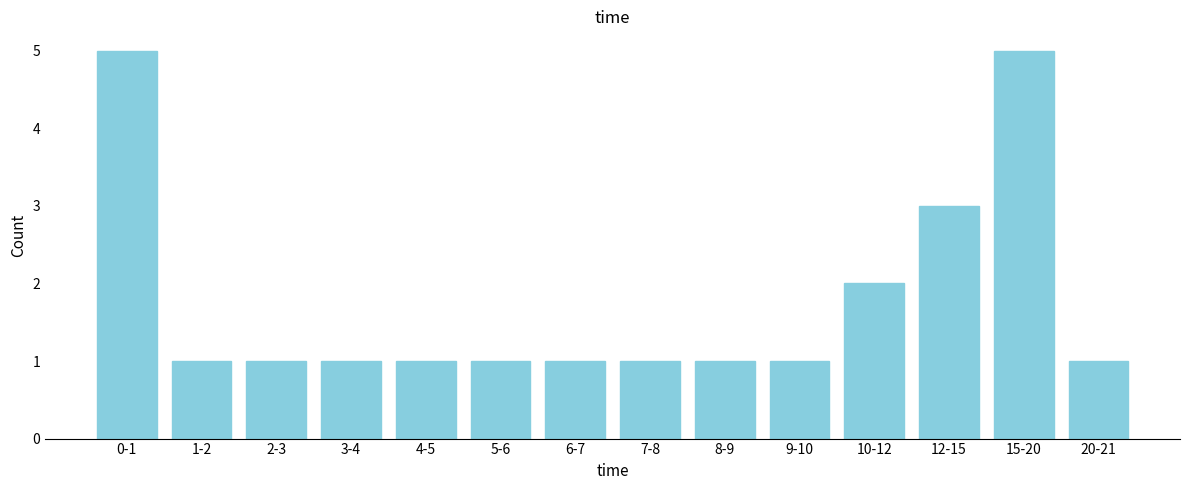

Reading left to right, list all the values displayed in this chart.

5	1	1	1	1	1	1	1	1	1	2	3	5	1